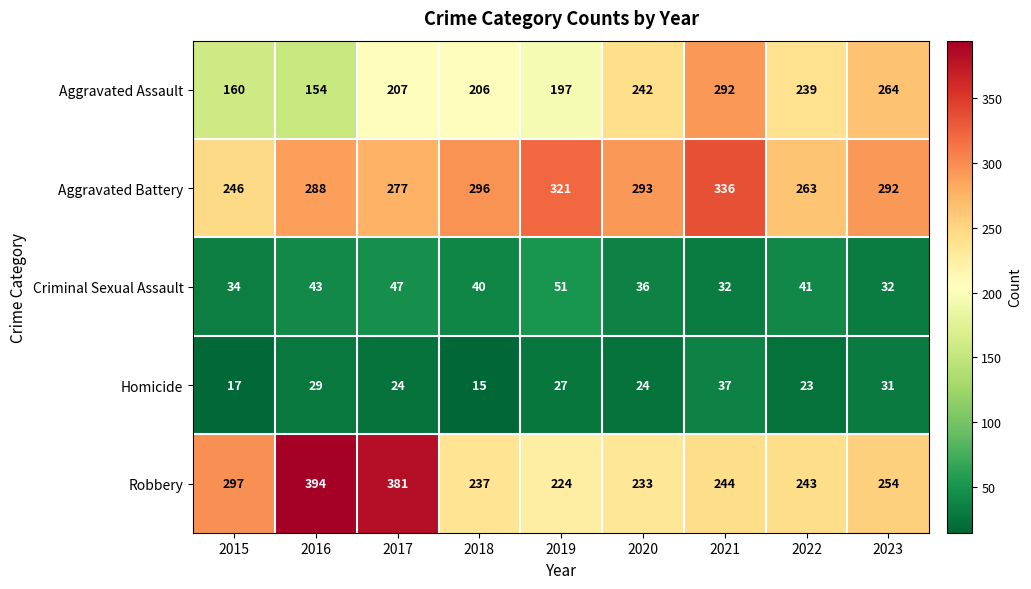

At which label does Robbery first exceed 244?

2015